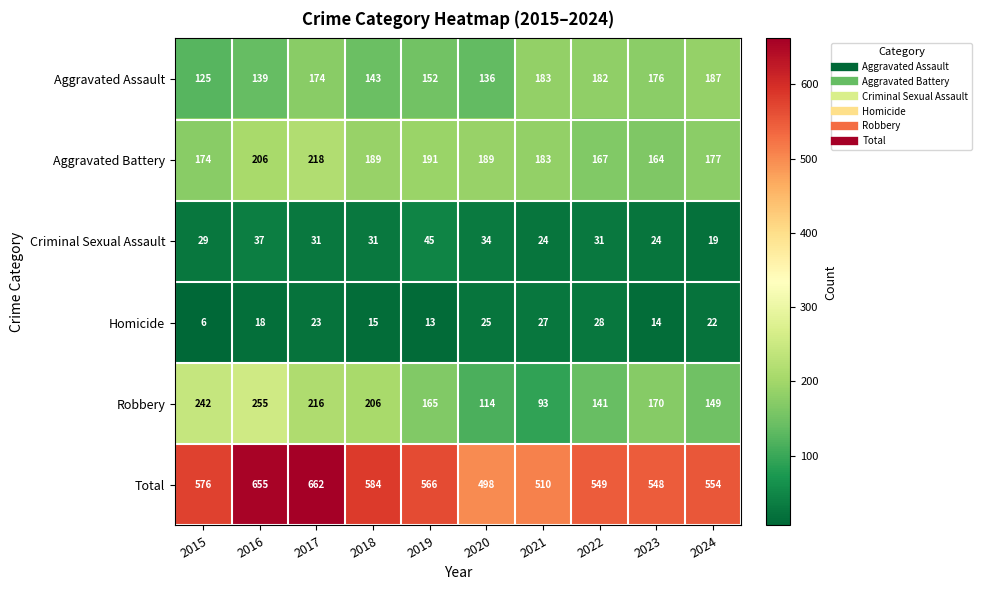

What is the spread (max minus min) of values at 2019?

553